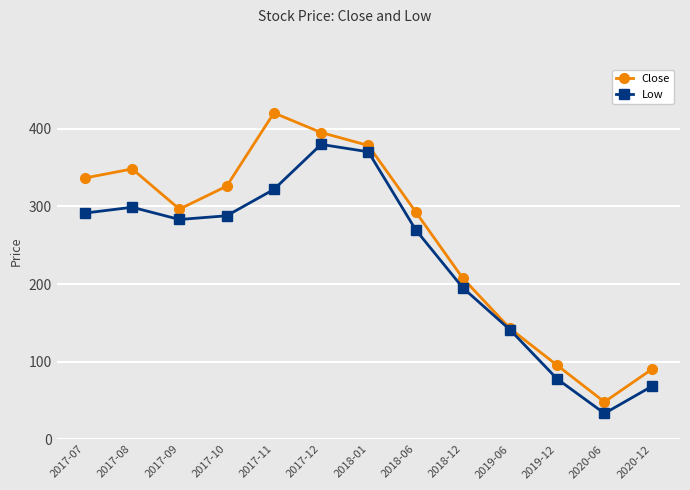

The value of Close at 2019-12 is 48.2. True or false?

False